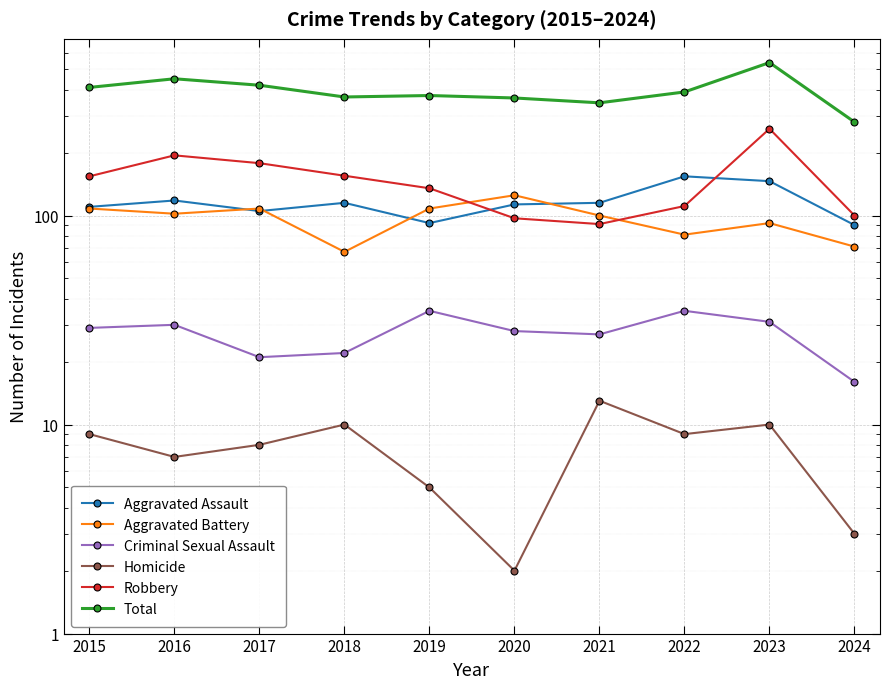

True or false: Robbery has more than 2 points higher than both neighbors.

False